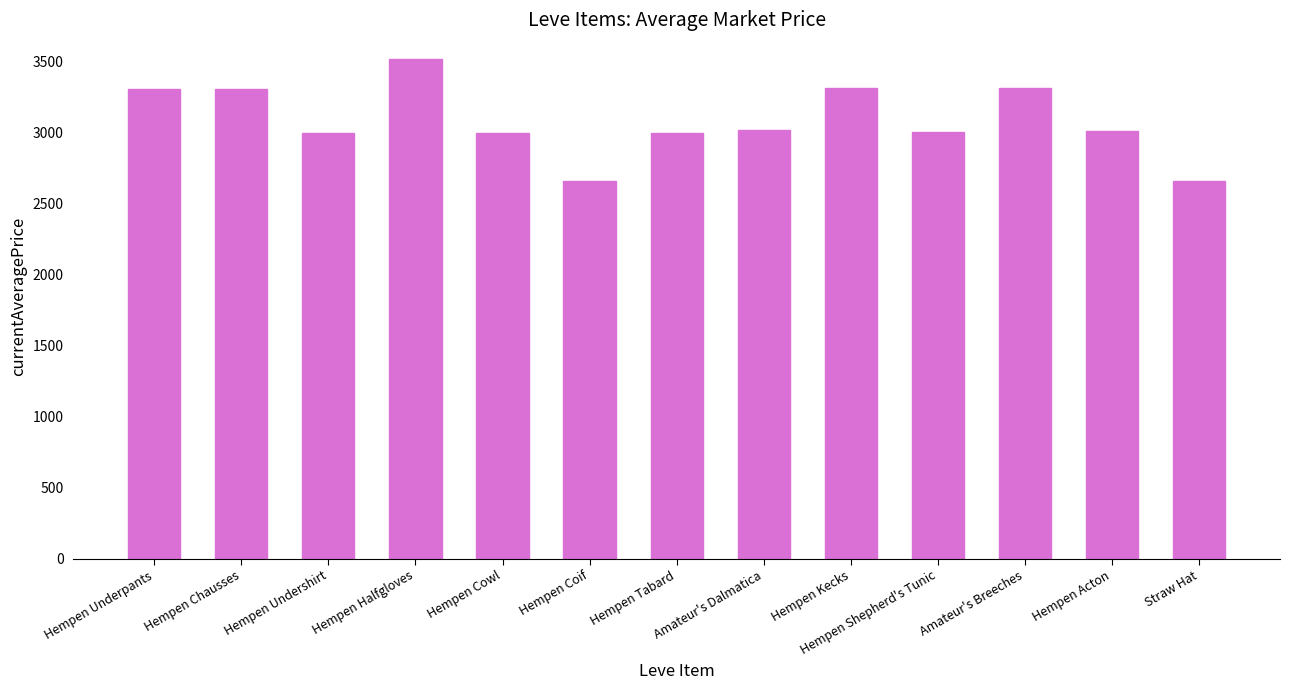

What is the minimum value shown in the chart?

2658